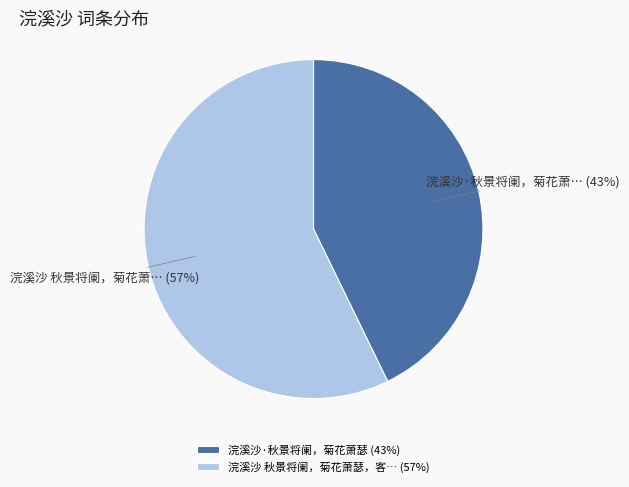

To the nearest percent, what is the difference between the largest and smallest slice percentages?

14%